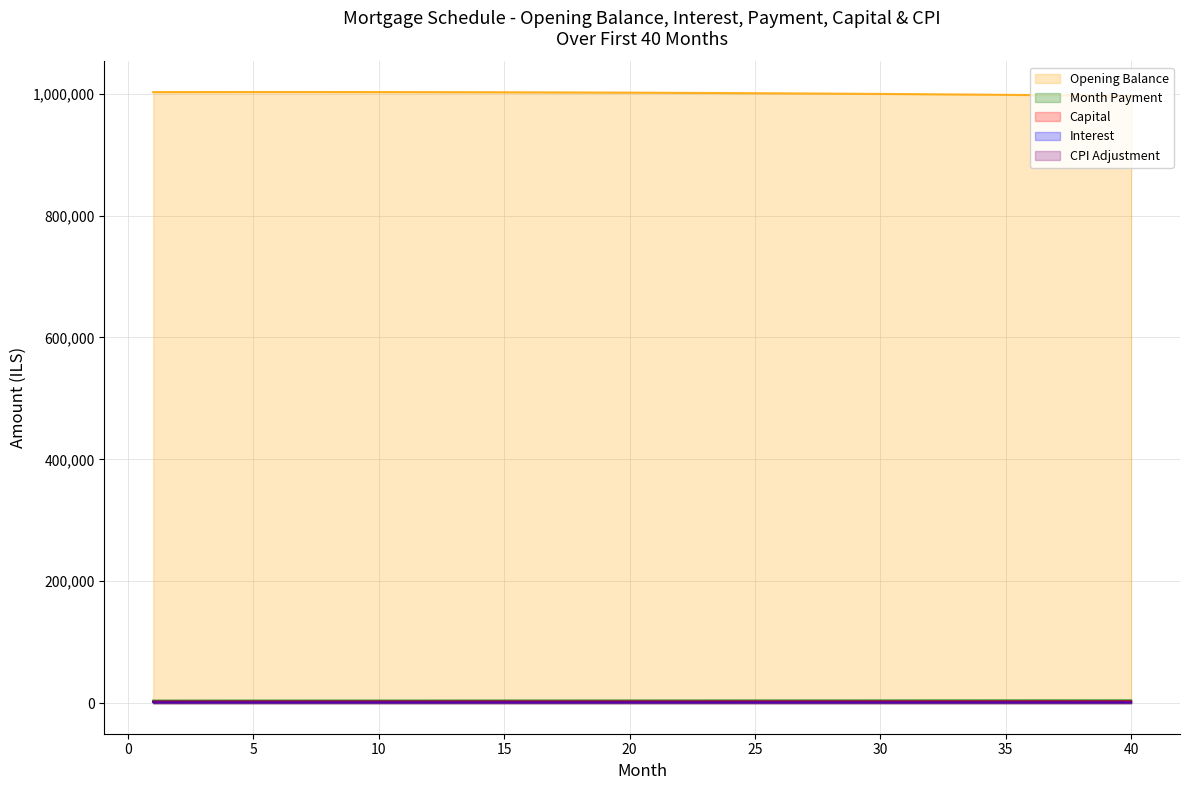

Between 4 and 39, which is larger?

4